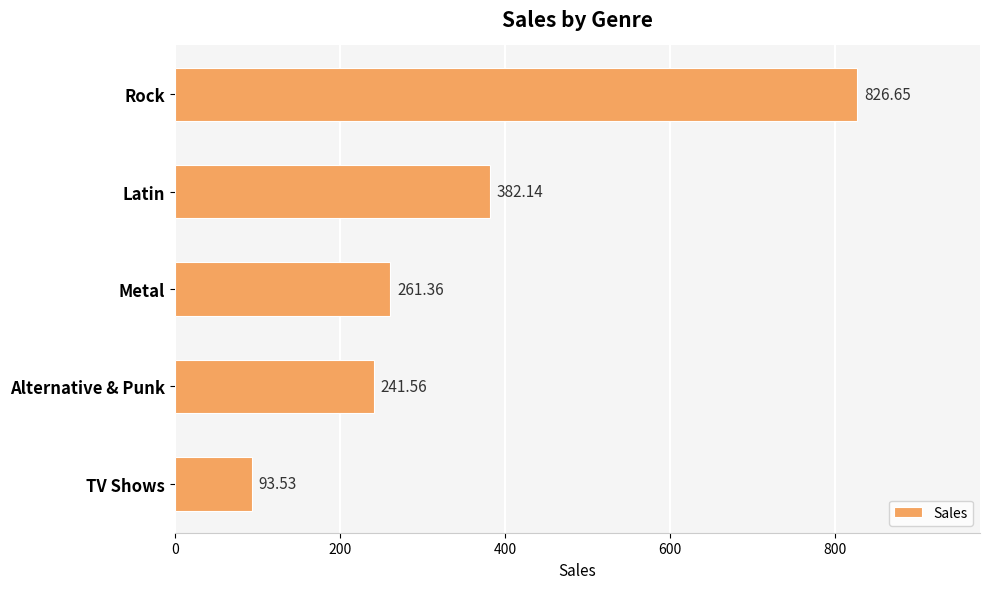

Which label corresponds to the smallest value in the chart?

TV Shows